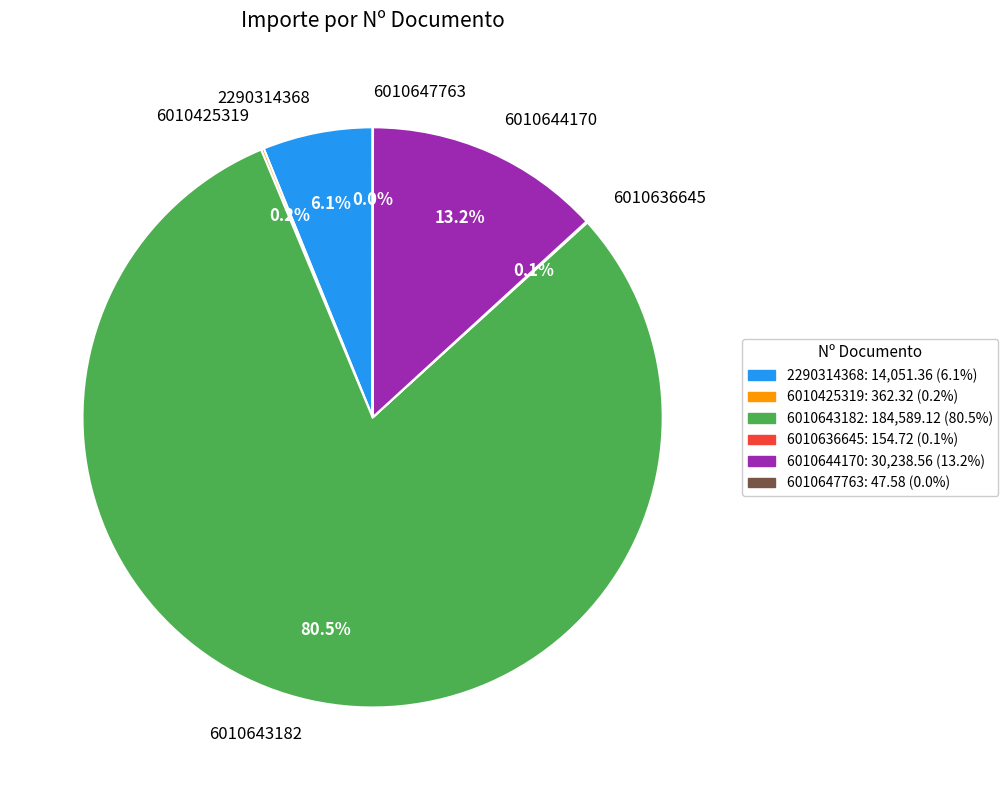

What portion of the pie excludes 6010644170?

86.8%